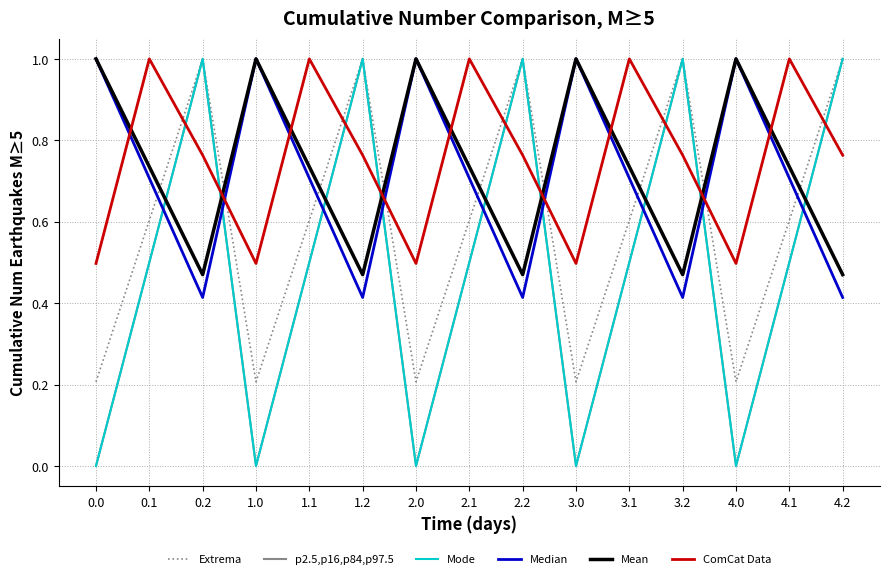

Count the Mode values in the range 0 to 1.

15